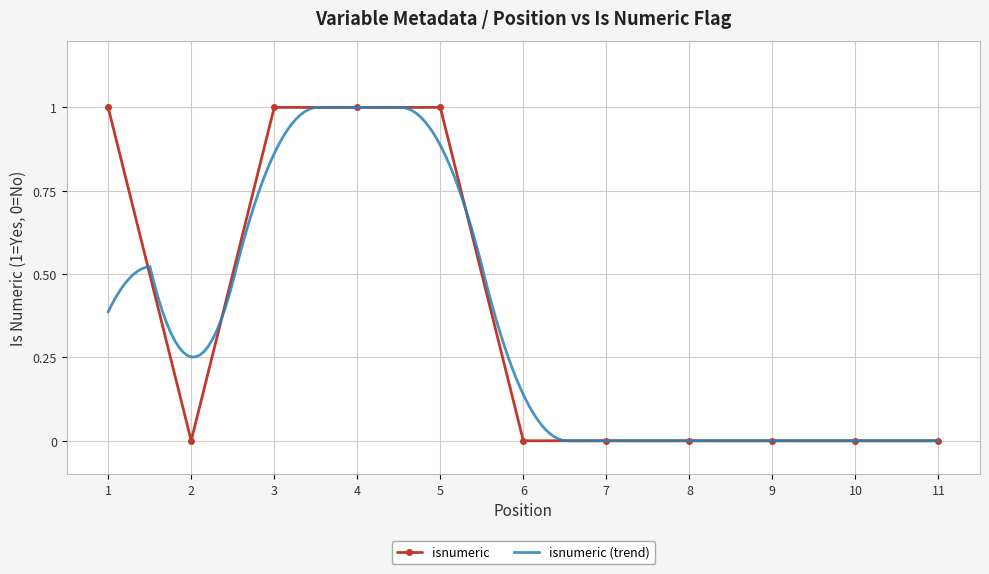

What is the value of the 1st point from the left?

1